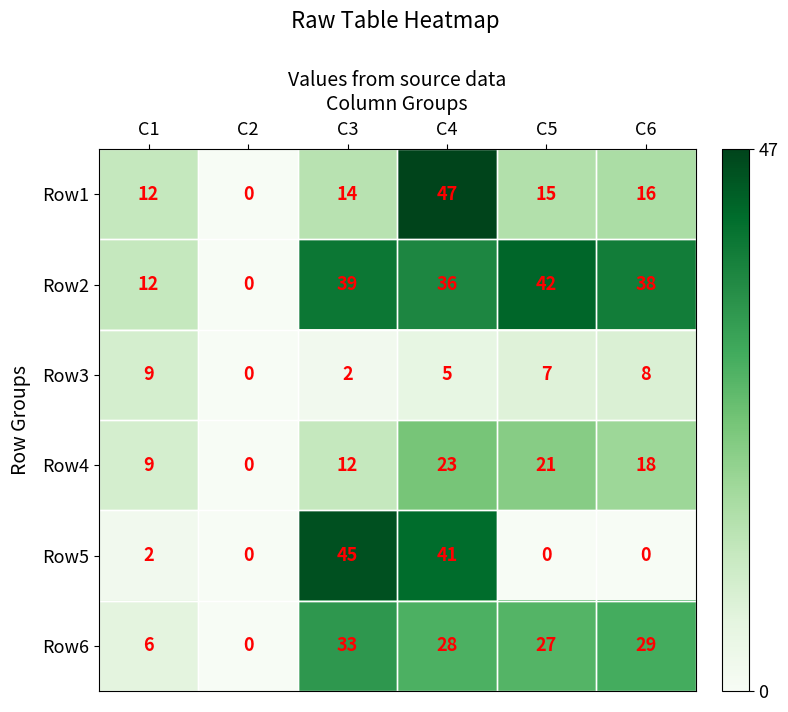

At C6, list the series in order from smallest to largest.

Row5, Row3, Row1, Row4, Row6, Row2